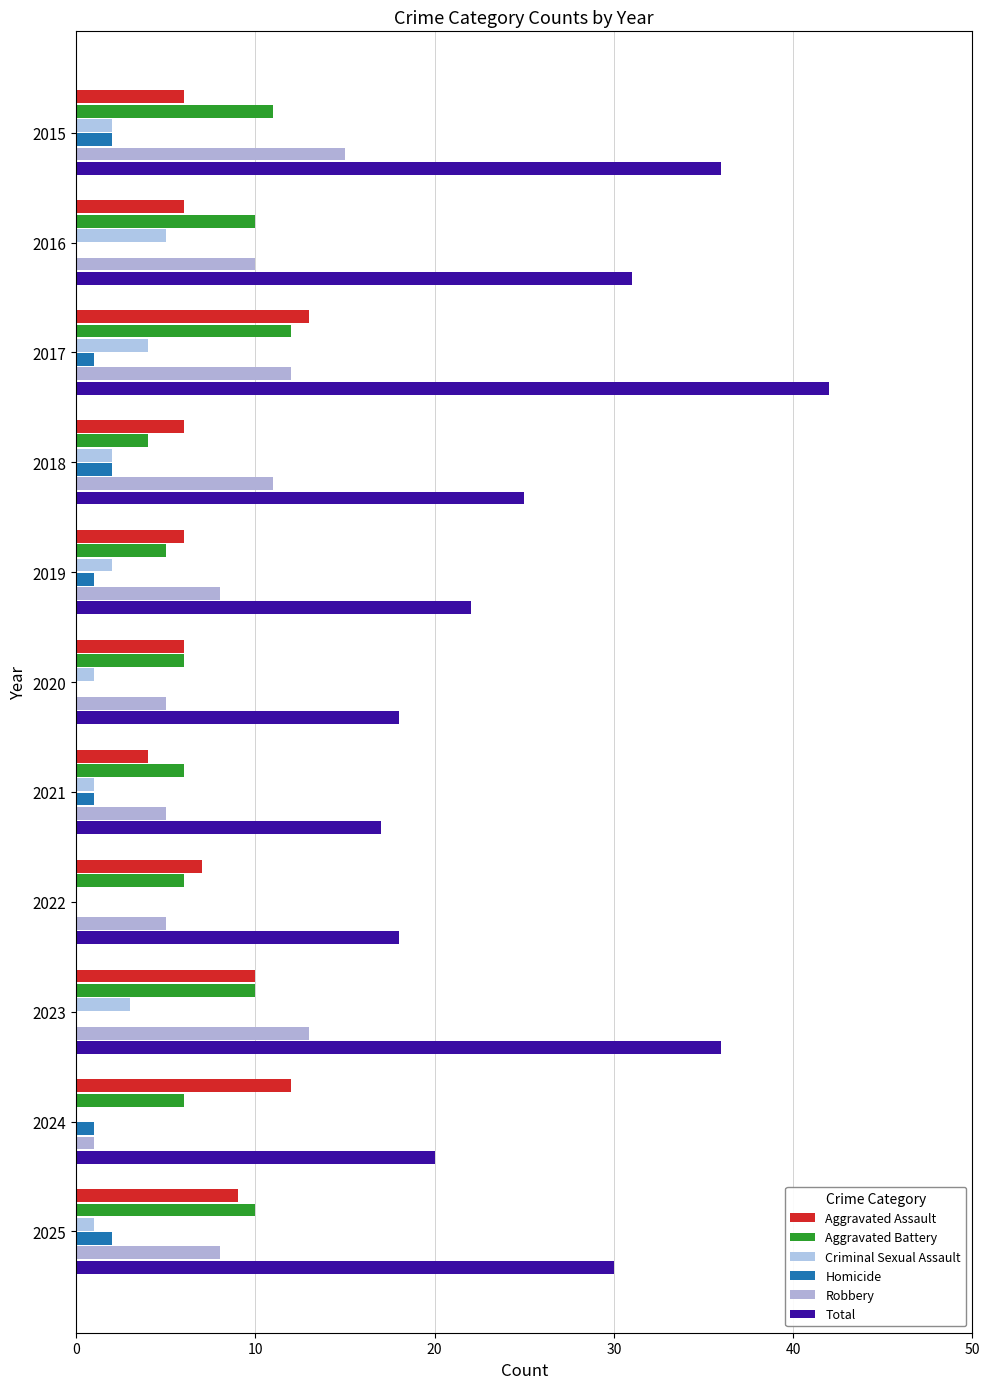

How many categories are shown in the chart?

11